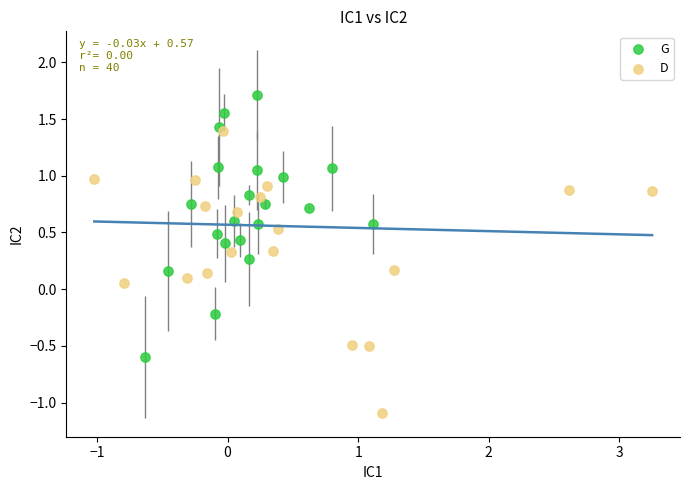

Which series contains the lowest Y value?

D